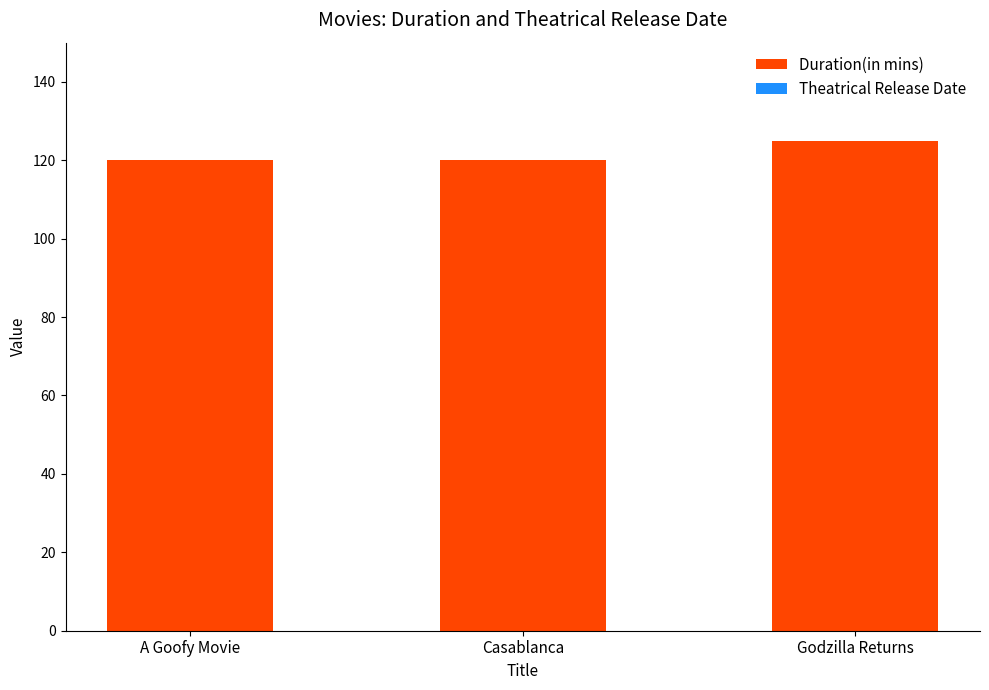

Read the value at Casablanca.

120